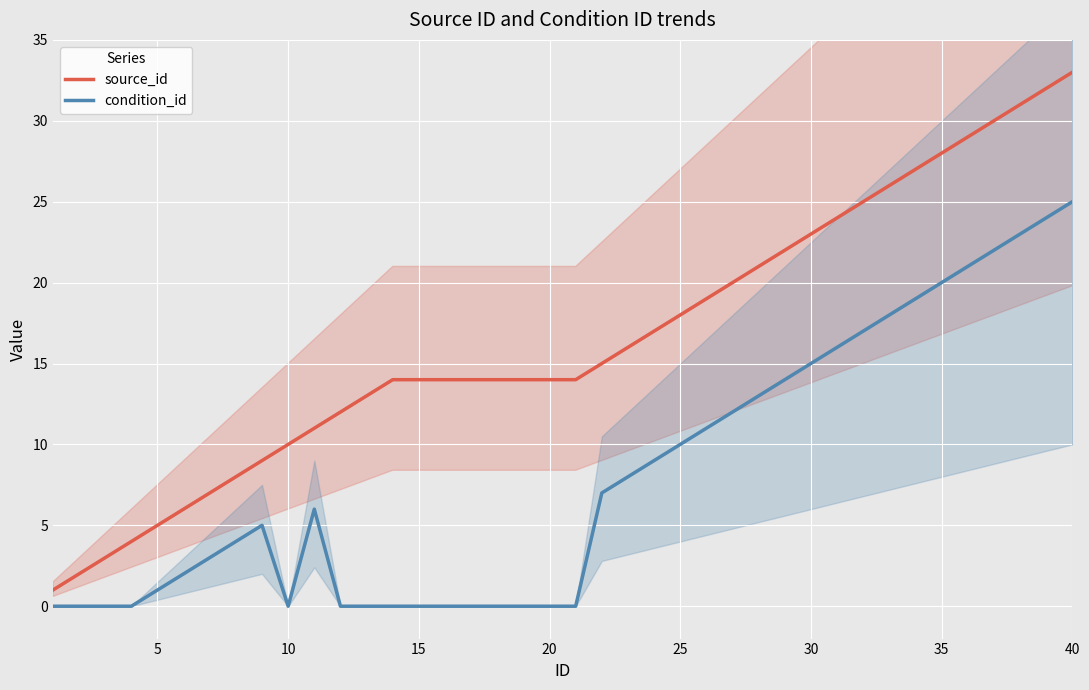

Which category has the highest value in the condition_id series?

40